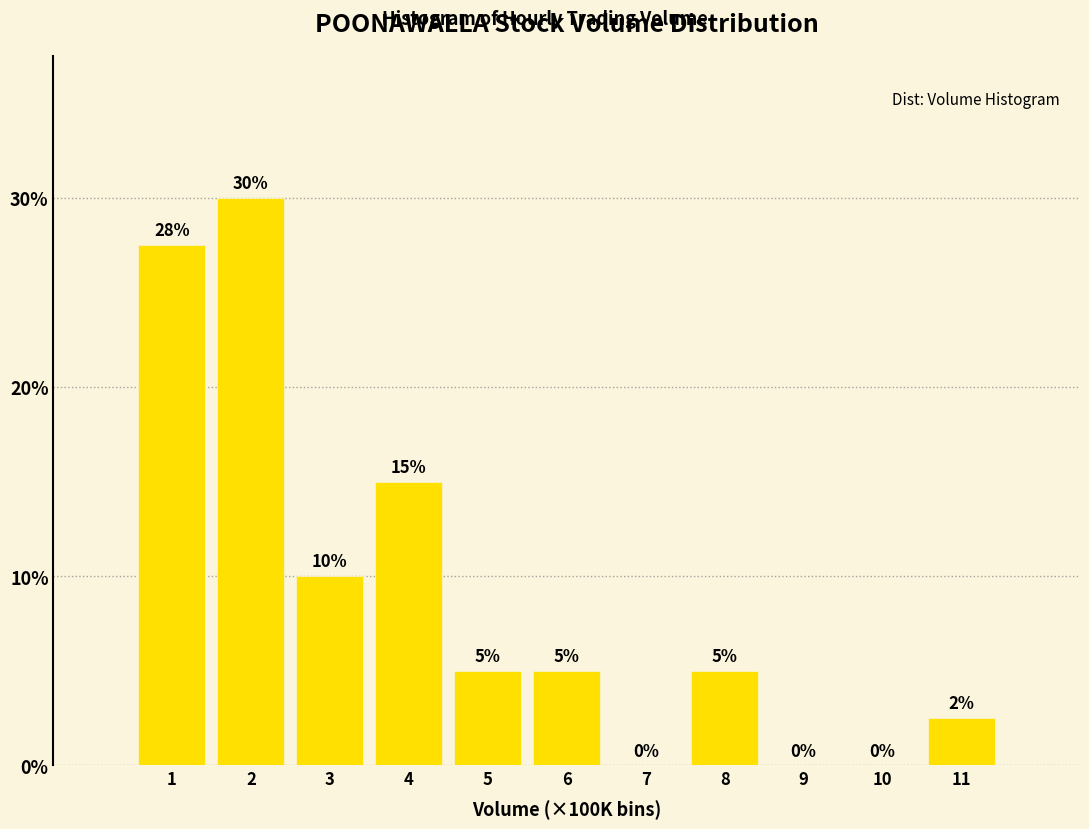

What is the sum of all values?

100.0